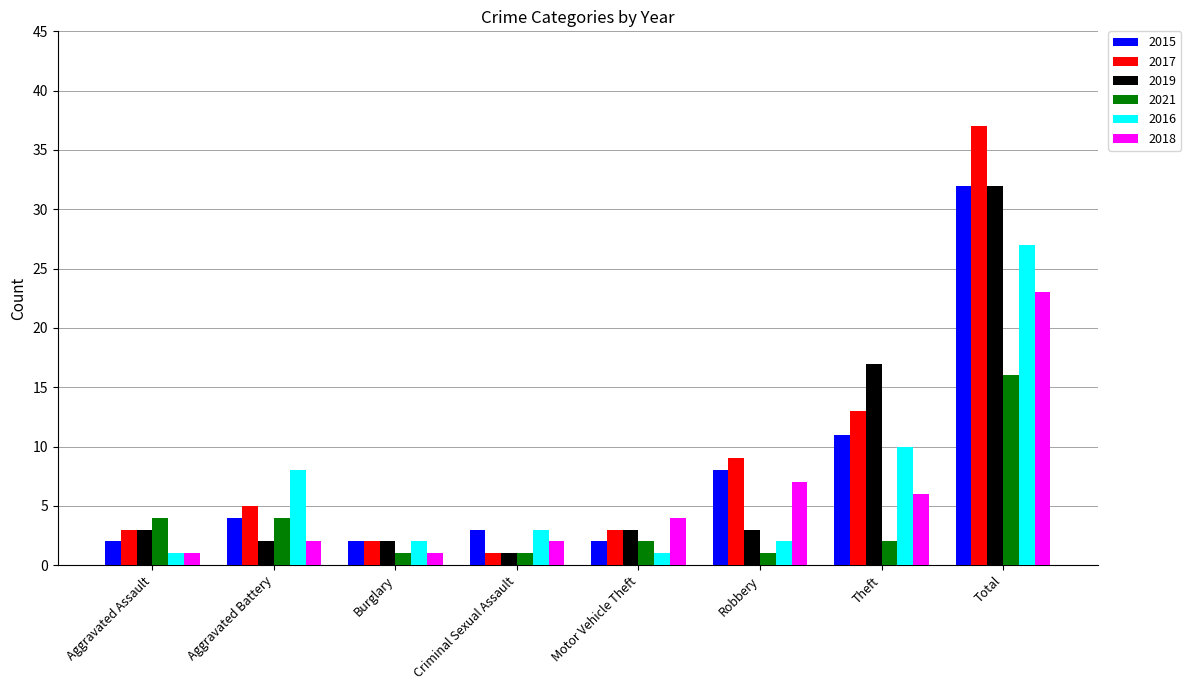

Which series changed the most between Criminal Sexual Assault and Total?

2017